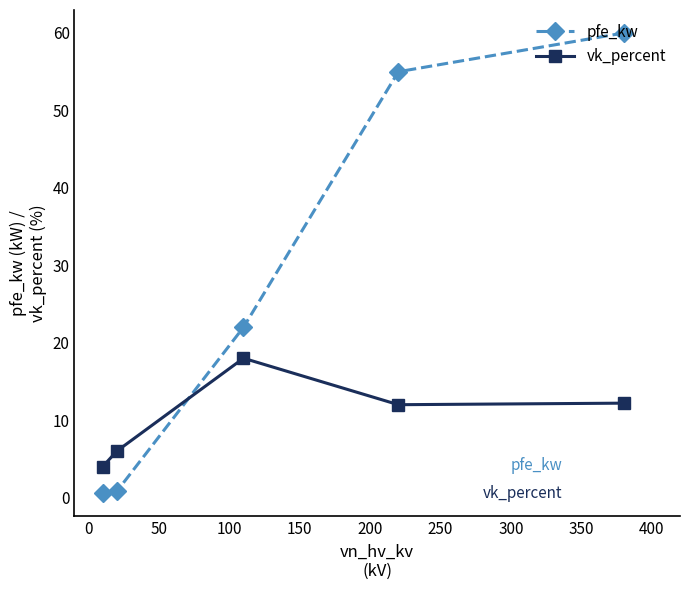

Which series has the largest range (max minus min)?

pfe_kw